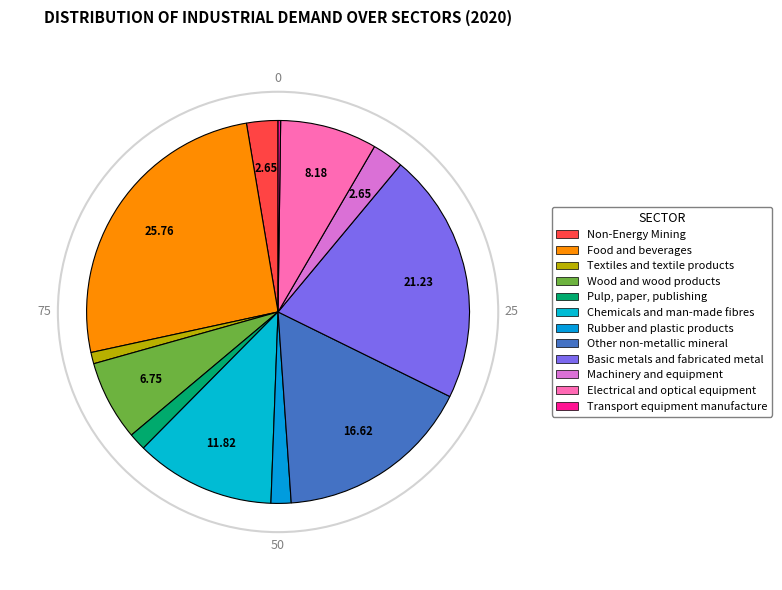

The Rubber and plastic products slice represents 2% of the pie. True or false?

True